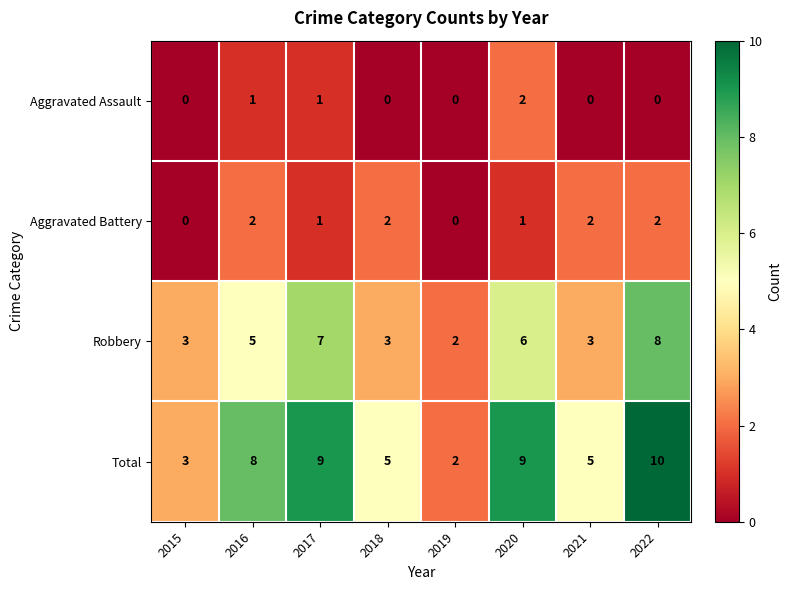

At which category does the chart reach its peak across all series?

2022